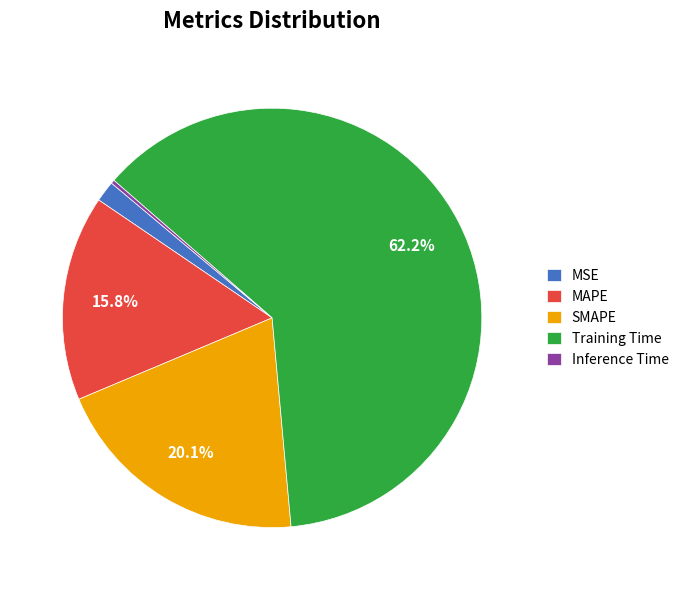

To the nearest percent, what is the difference between the largest and smallest slice percentages?

62%